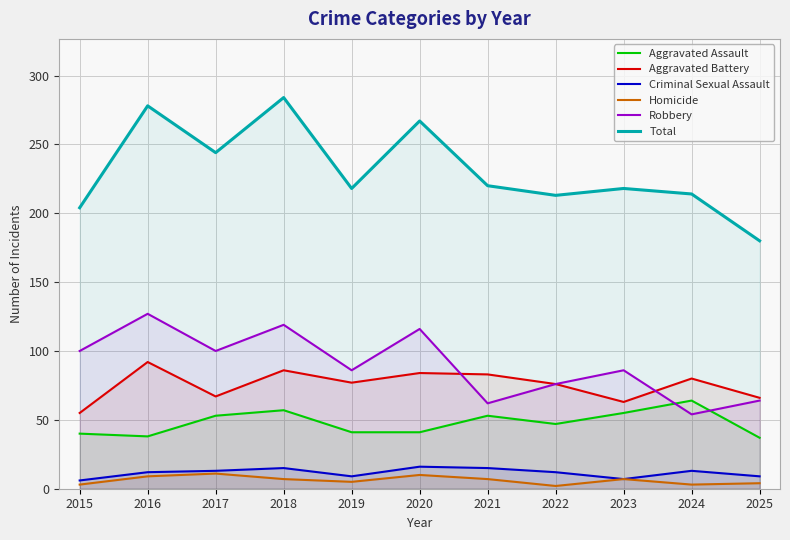

At which category does Aggravated Battery reach its first local peak?

2016